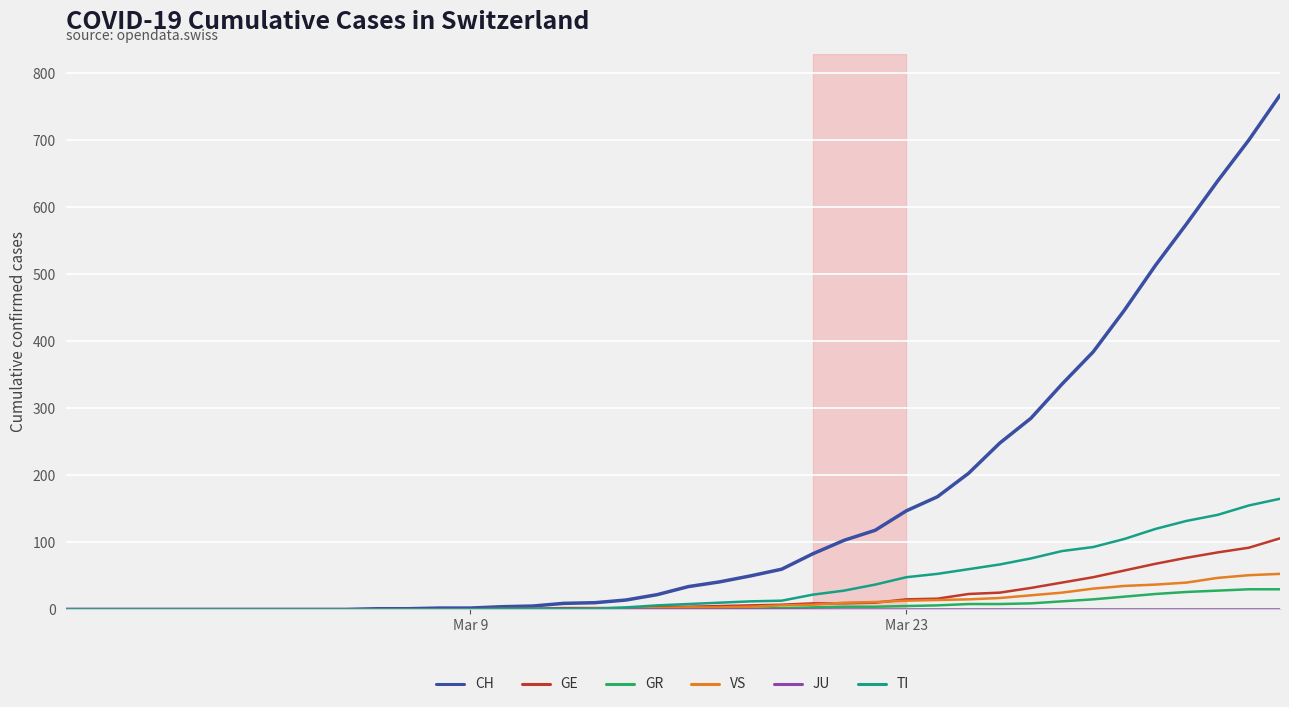

Which series has the widest spread of values?

CH